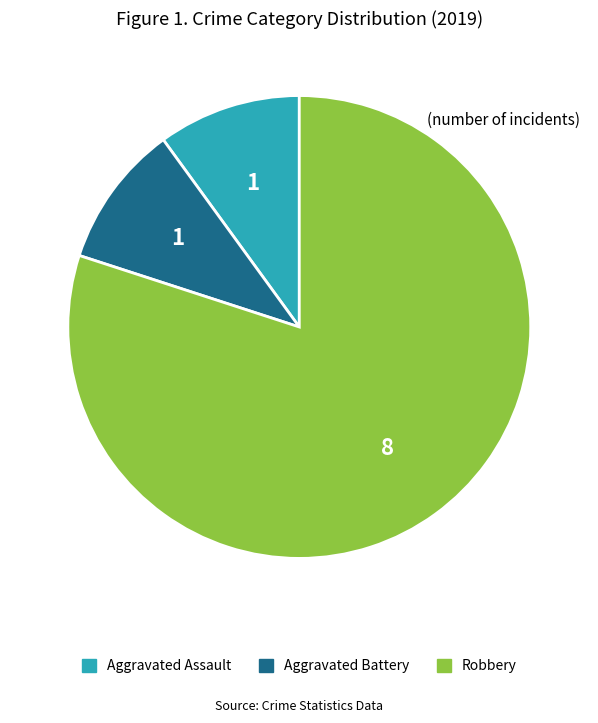

Do Robbery and Aggravated Battery together represent more than half of the pie?

Yes